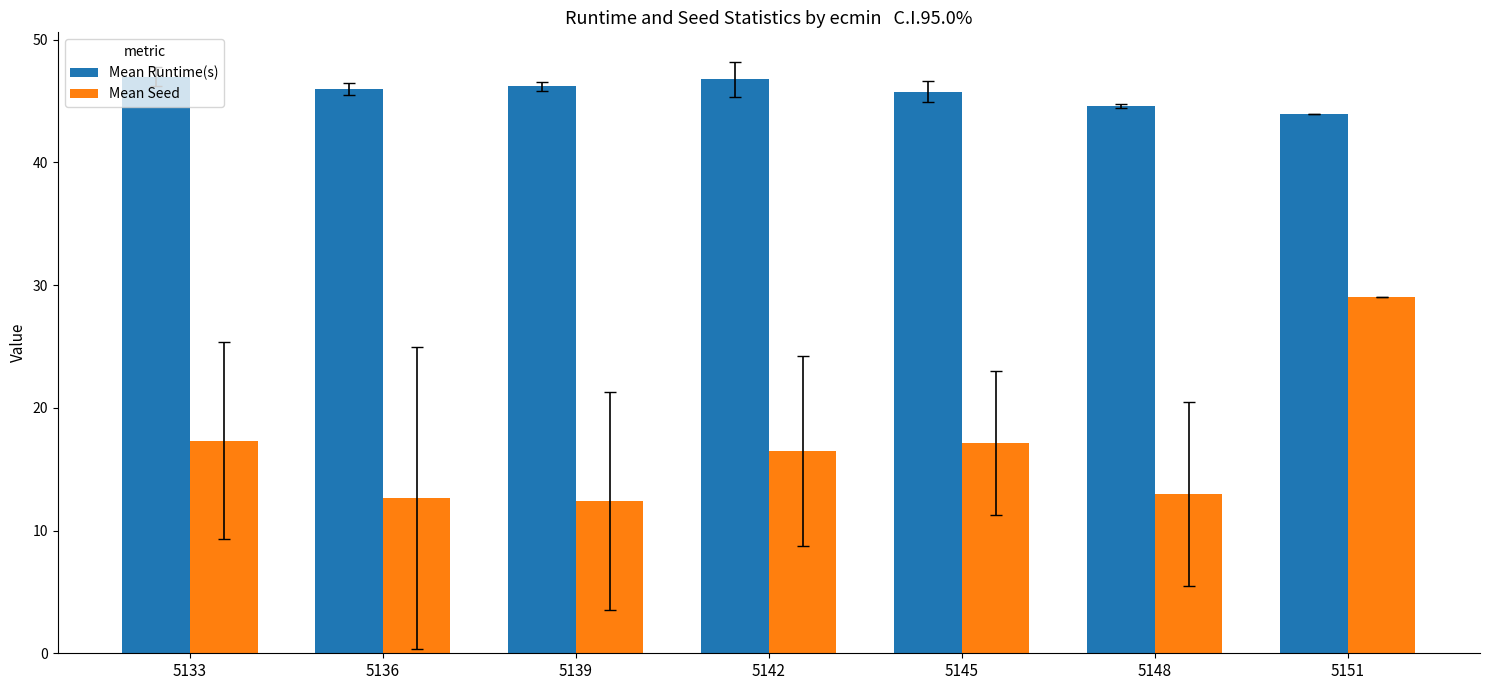

The value of Mean Seed at 5136 is 16.7. True or false?

False